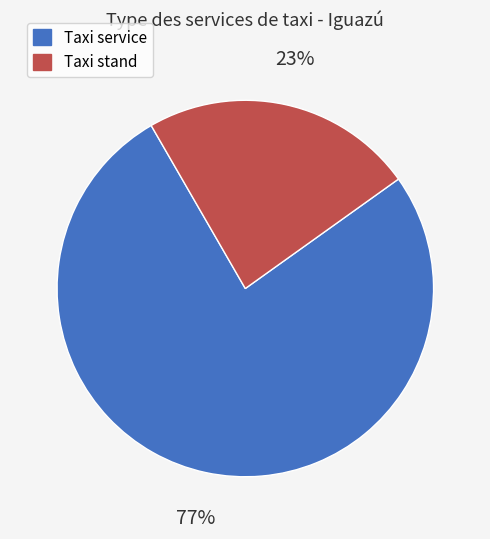

Is there a majority slice in this chart?

Yes